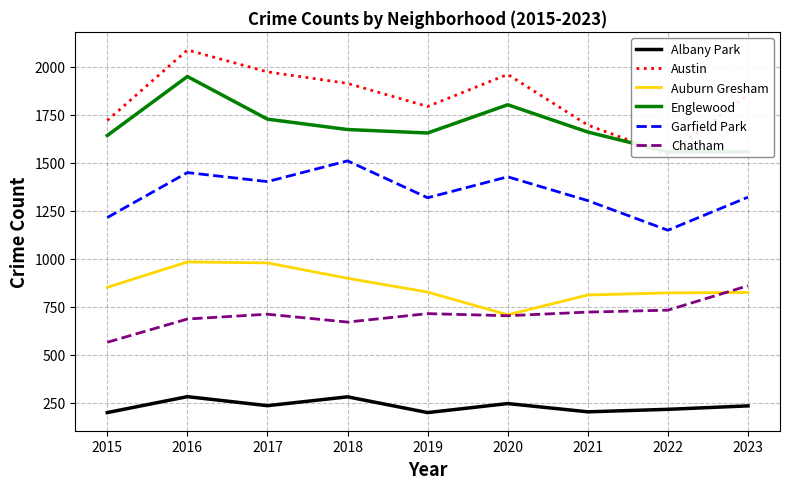

At which label is Garfield Park closest to 1328?

2023